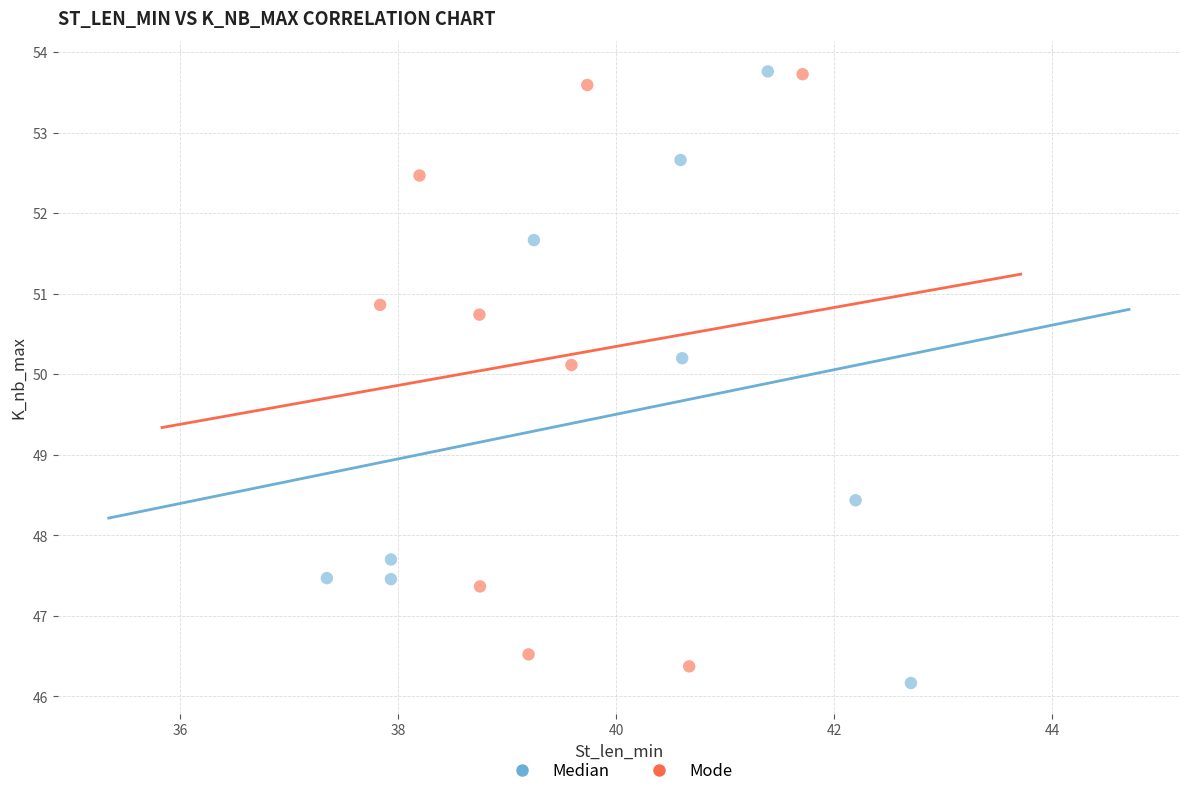

Which series has the largest Y range (max minus min)?

Median